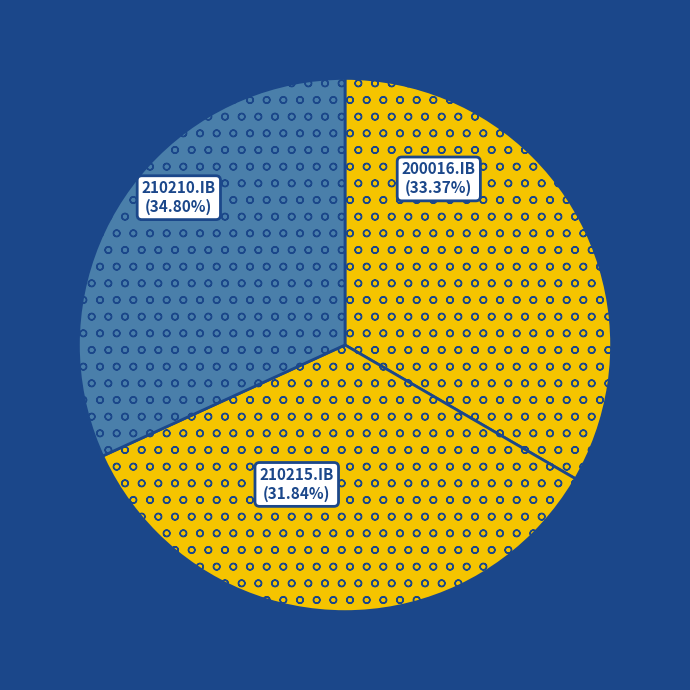

Which category has the smallest portion of the pie?

210215.IB